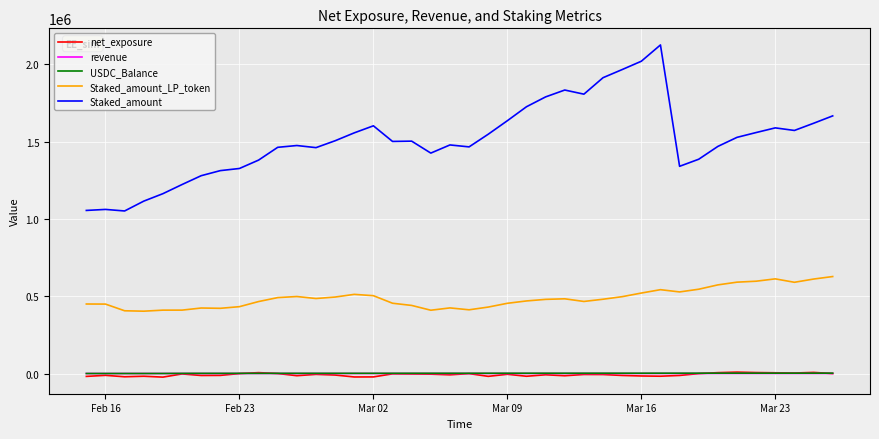

Which series has the widest spread of values?

Staked_amount